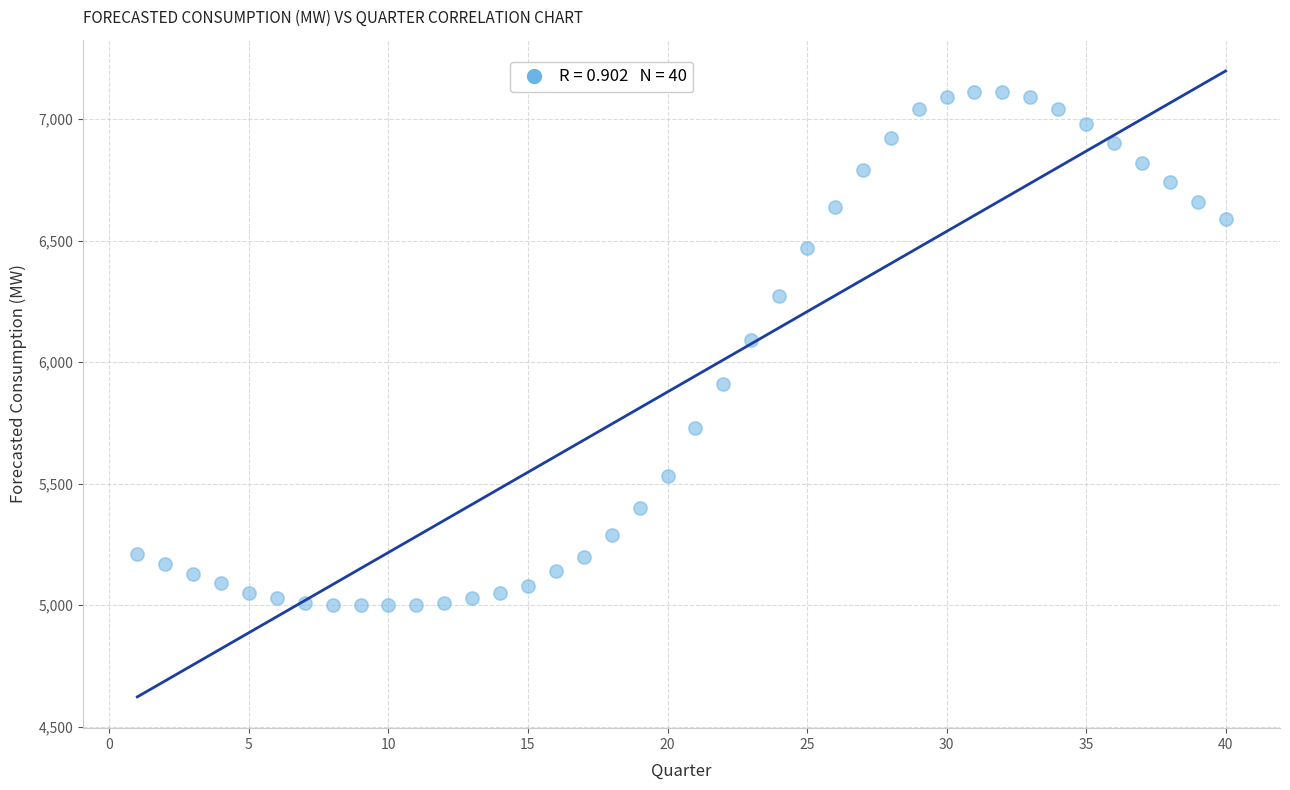

What is the range of Y values (max minus min)?

2110